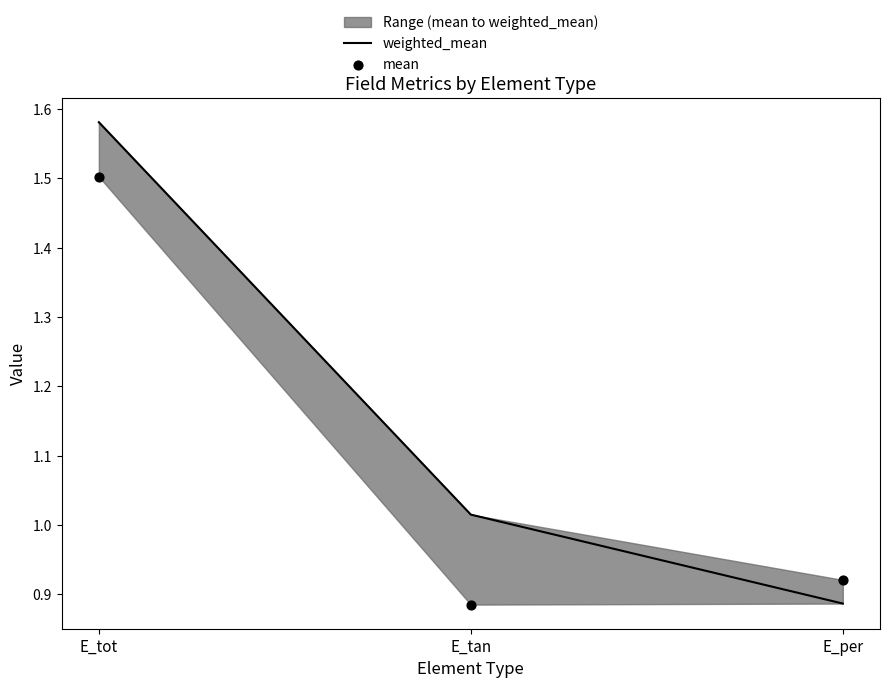

Is the value of weighted_mean at E_tan greater than the value of mean at E_tan?

Yes